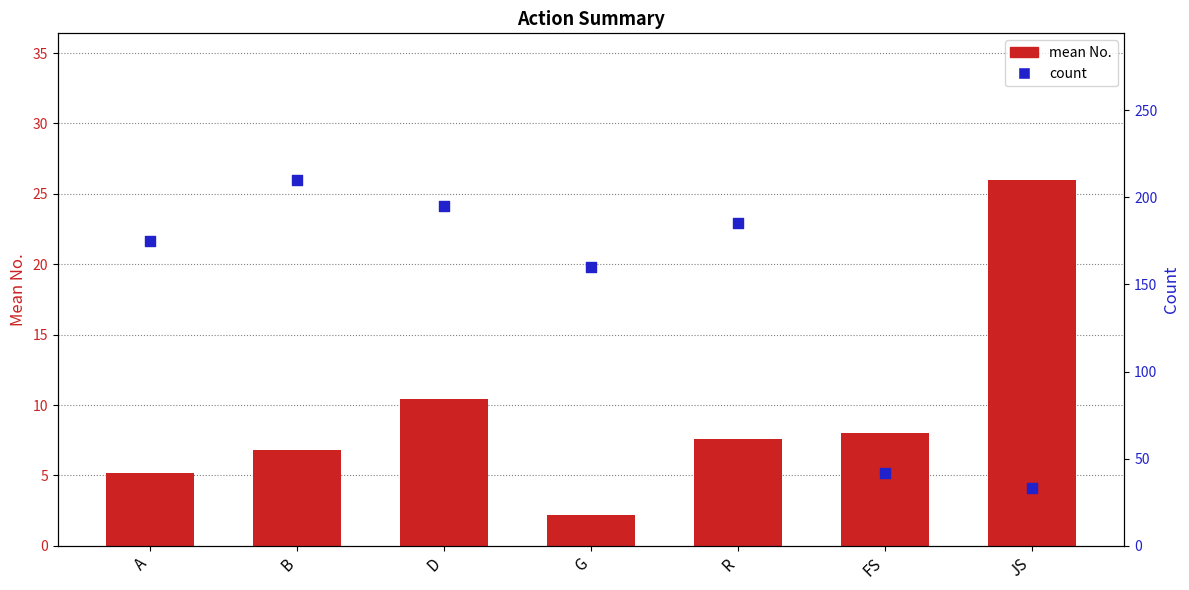

What are all the series names shown in the legend?

mean No., count